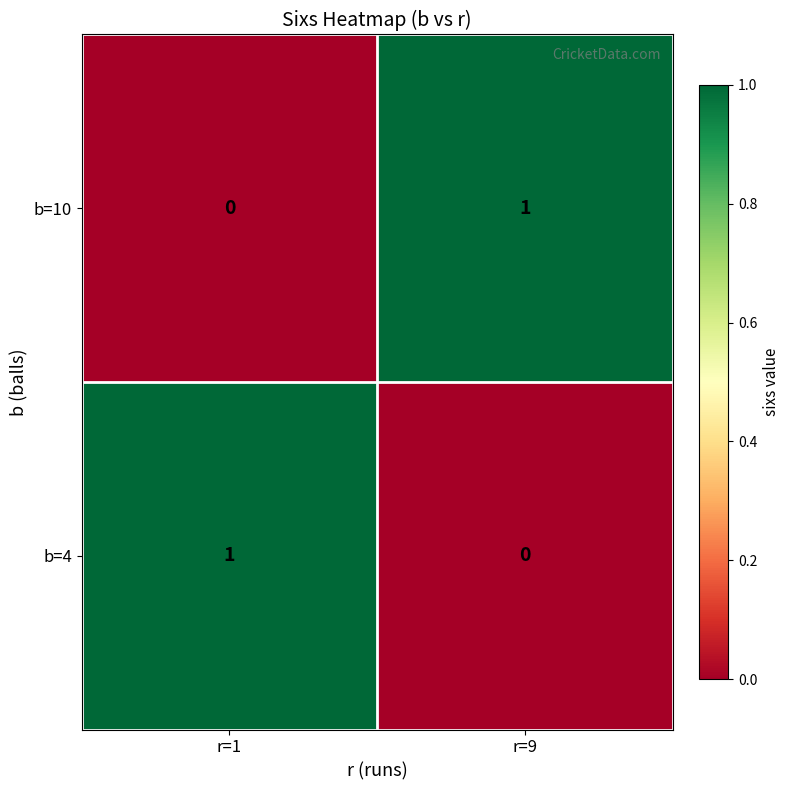

The value of b=4 at r=9 is 0. True or false?

True